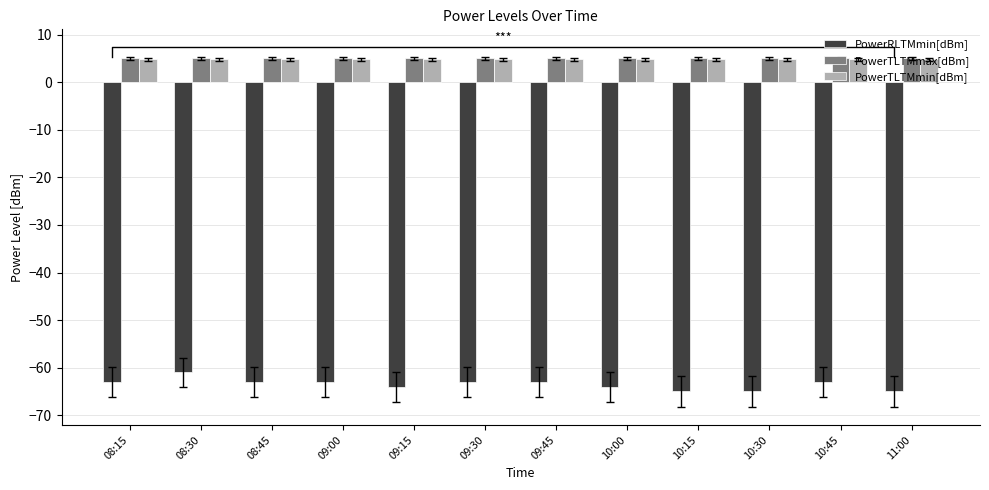

Is the value of PowerRLTMmin[dBm] at 08:15 greater than the value of PowerTLTMmin[dBm] at 10:30?

No